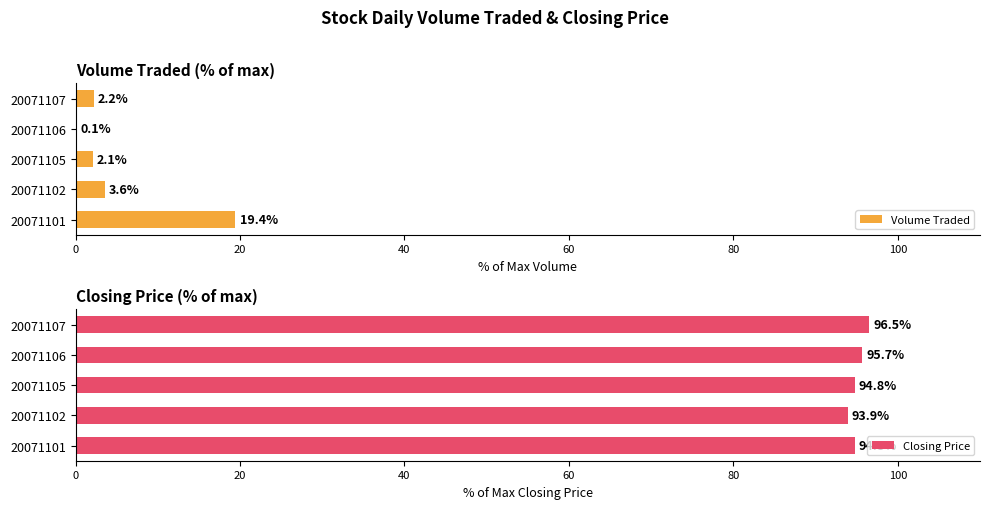

What is the difference between the maximum and minimum values in the Closing Price series?

2.6